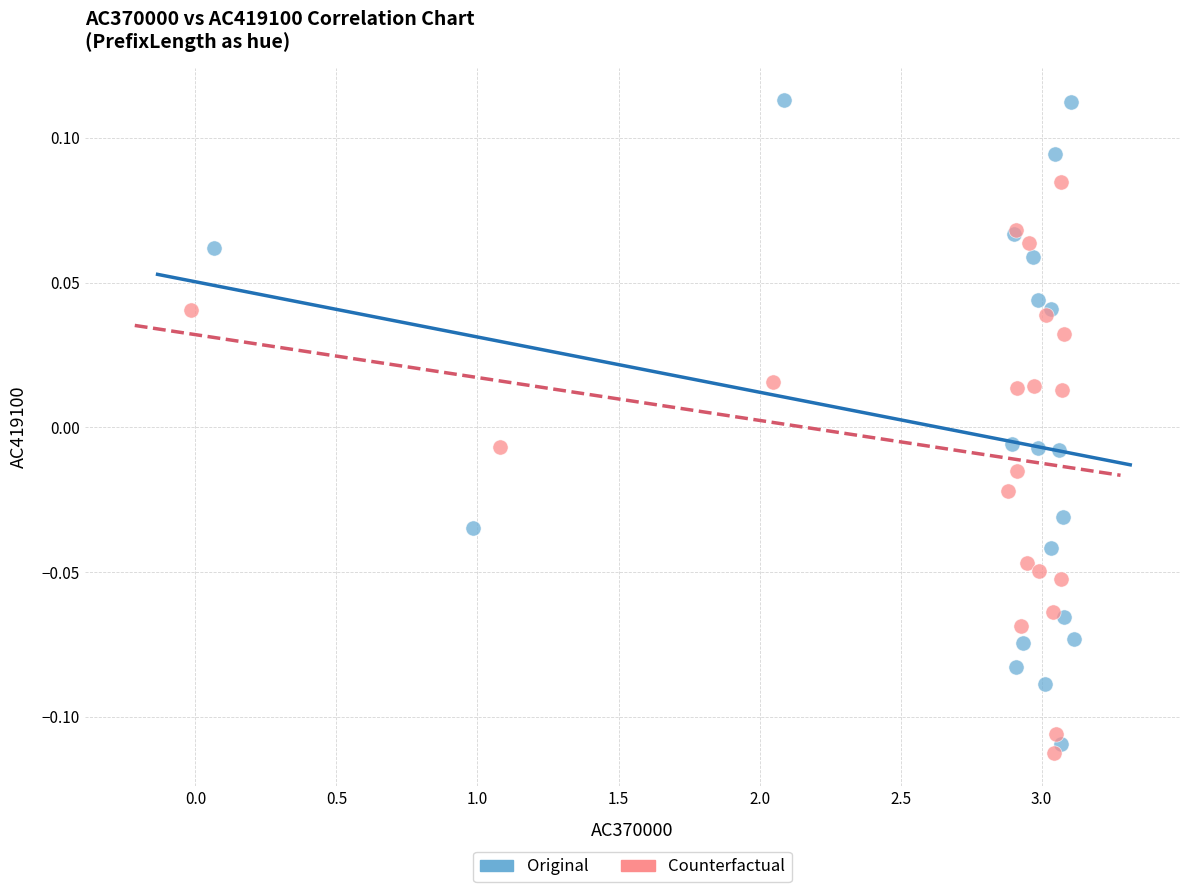

Which series contains the highest Y value?

Original